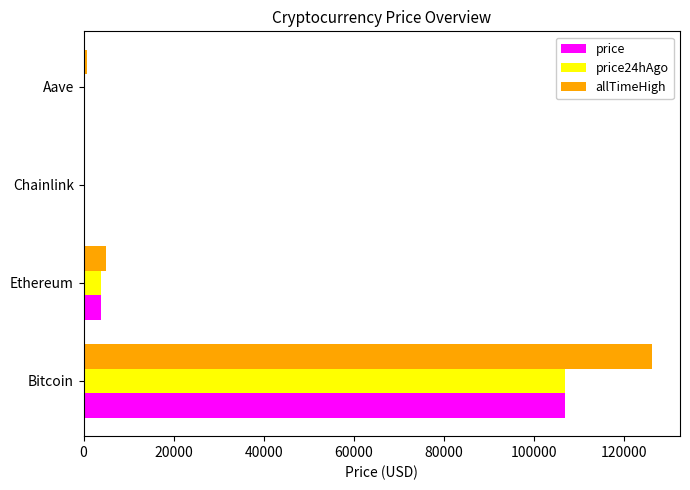

What is the sum of all price24hAgo values?

110901.8